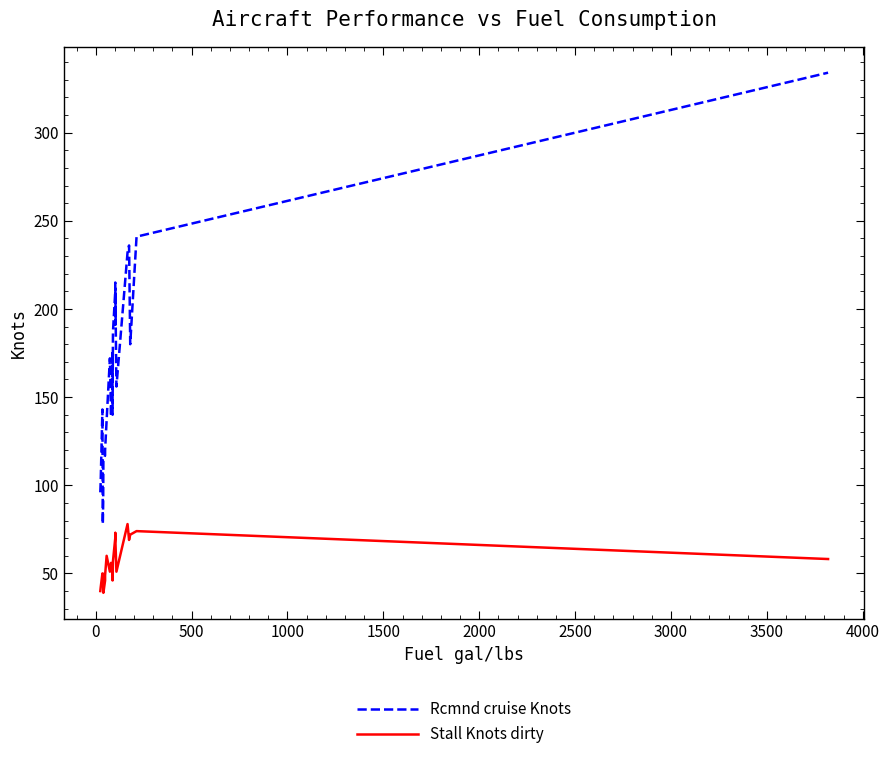

What is the value of the Rcmnd cruise Knots point at the 14th from the left?

187.0